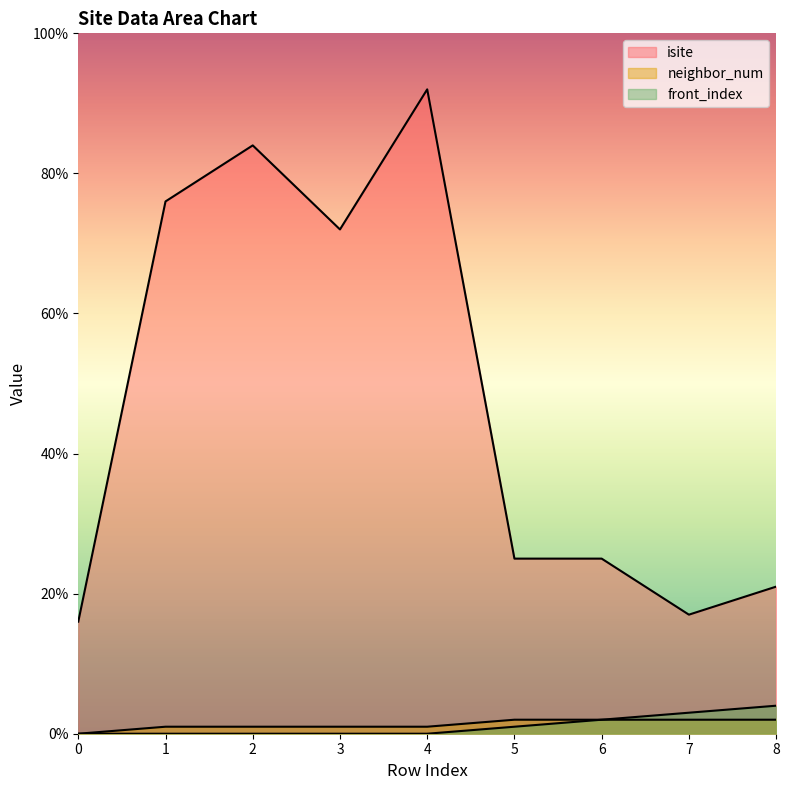

At how many categories does at least one series exceed 17?

7